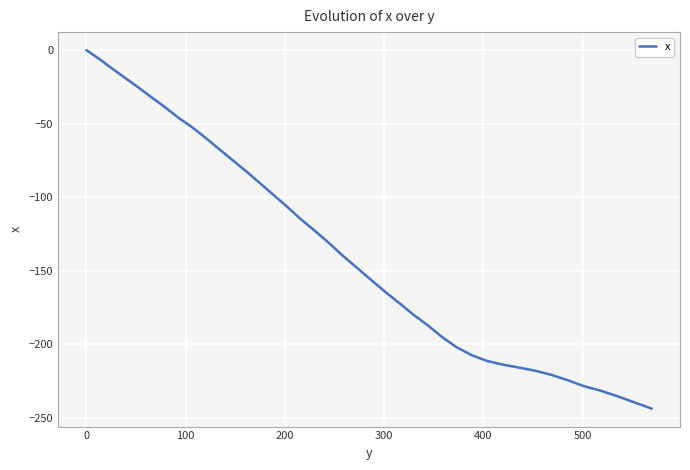

What is the difference between the maximum and minimum values?

243.7